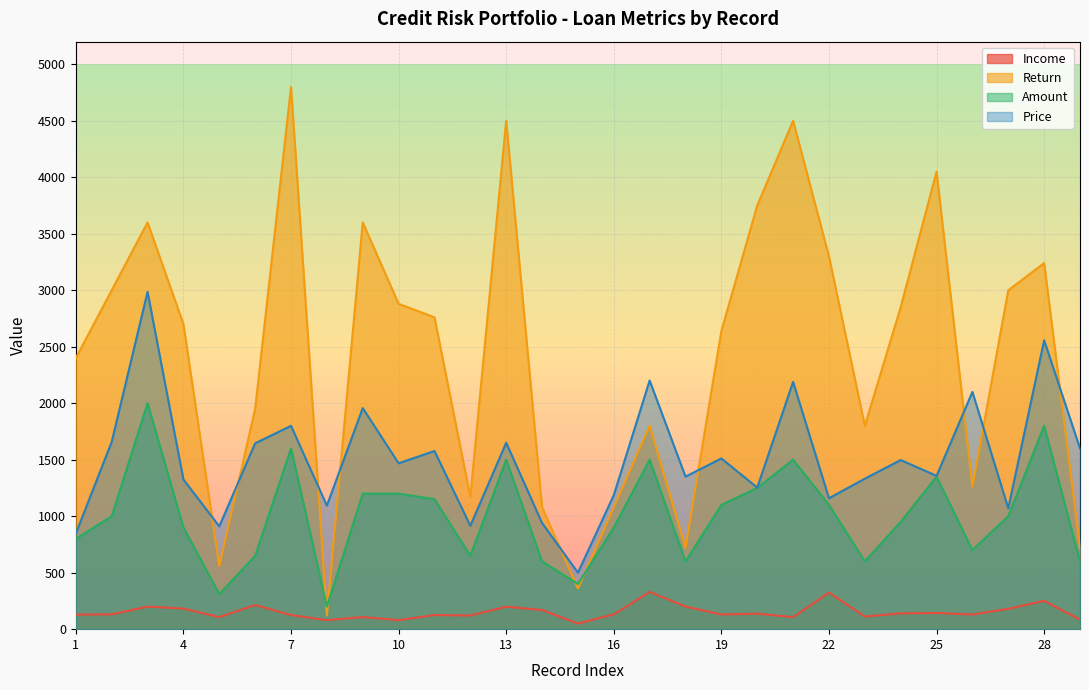

What is the value of the Return point at the 6th from the left?

1950